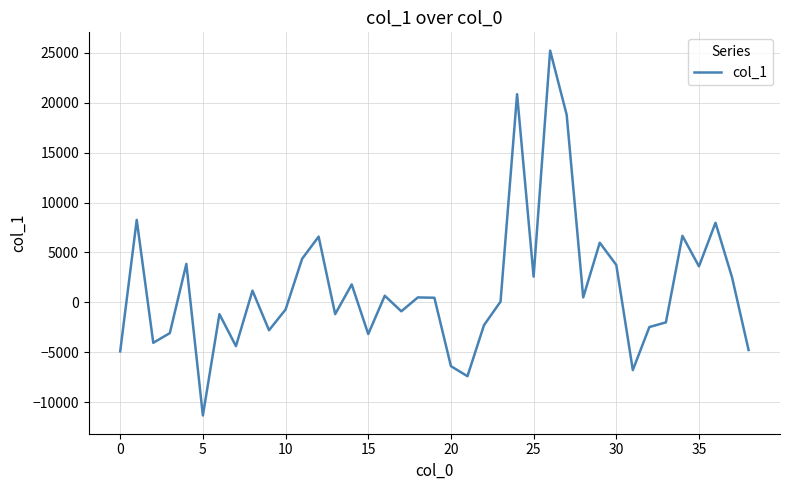

Is this an area chart (filled region under the line)?

No